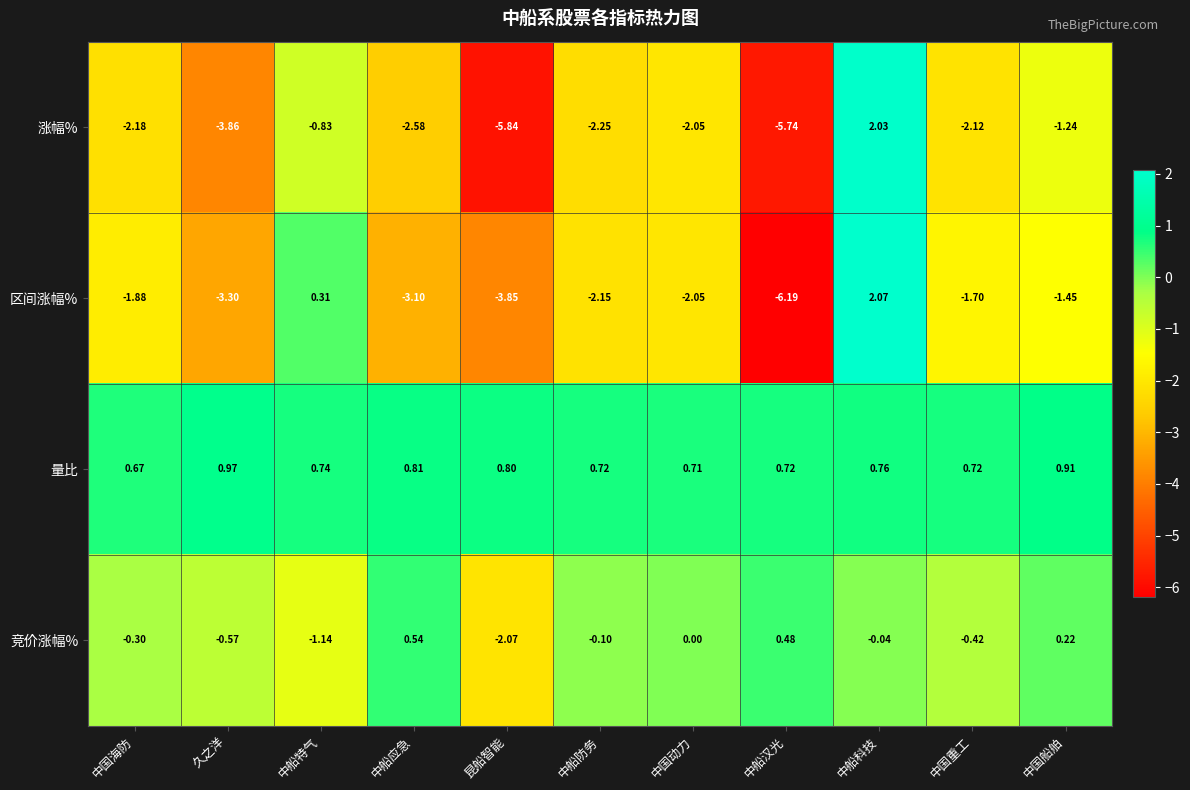

Which series changed the most between 中船防务 and 中船科技?

涨幅%